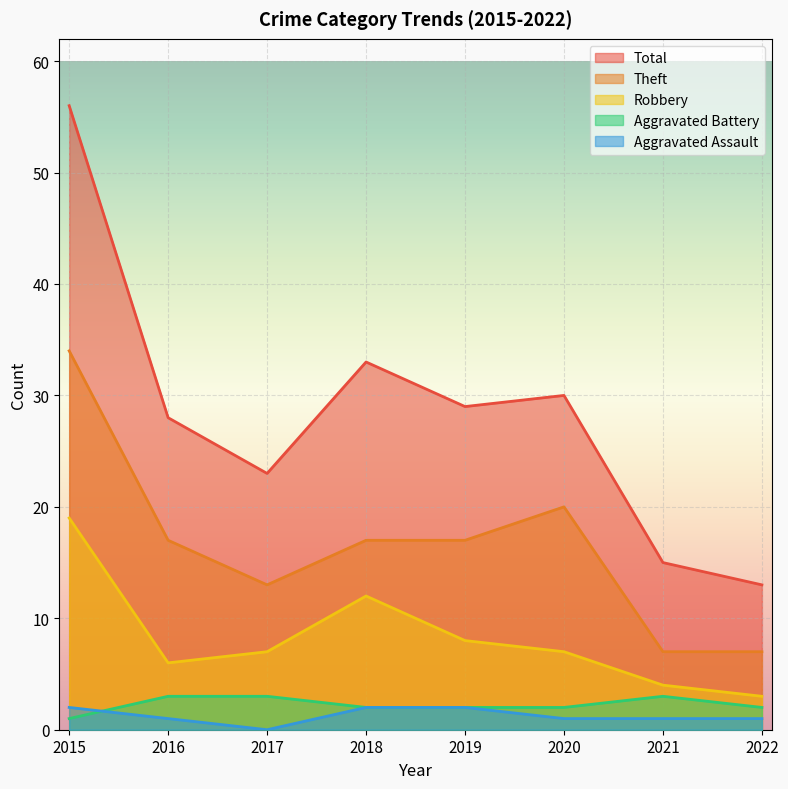

True or false: Aggravated Battery has more than 1 points higher than both neighbors.

False